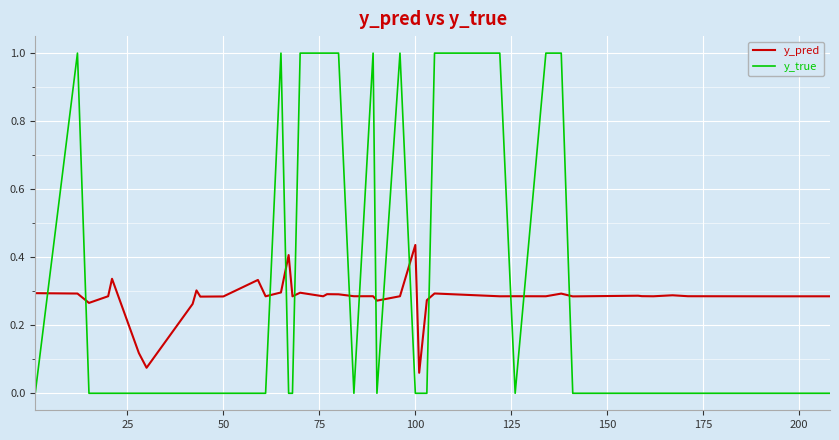

How many categories are shown in the chart?

40